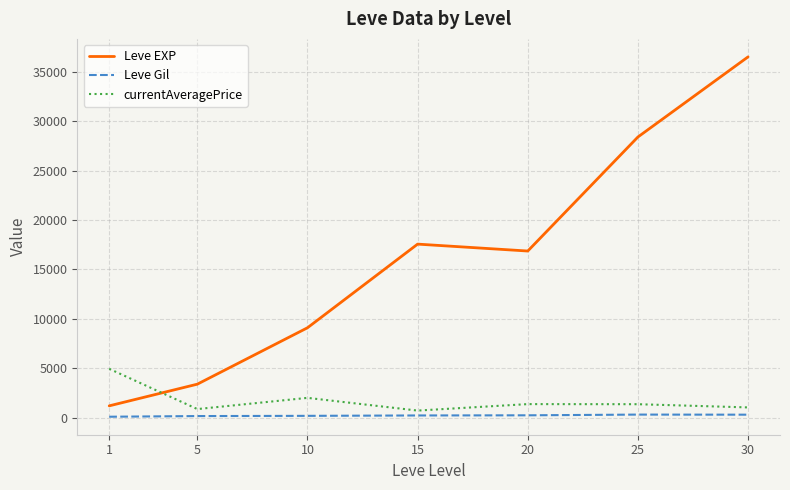

Between 15 and 25, which series saw the biggest shift?

Leve EXP